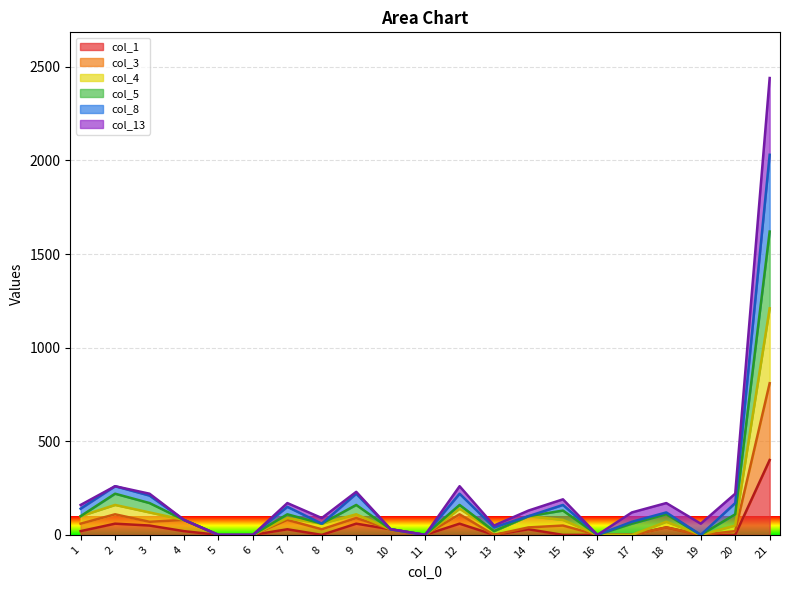

At which category is the sum across all series the highest?

21